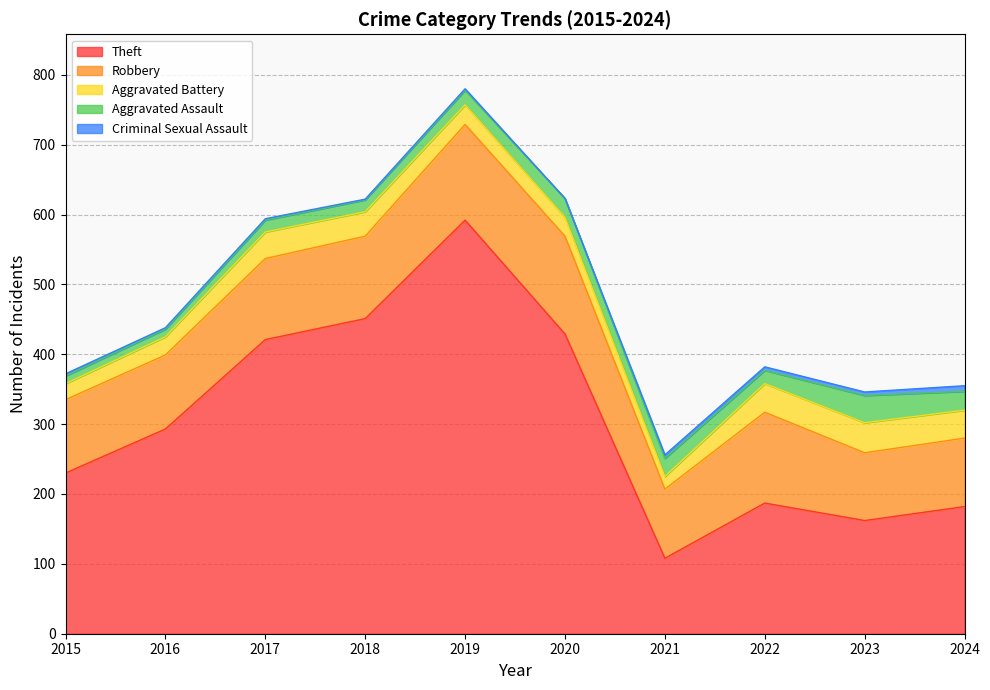

The Robbery series shows 68 at 2018. True or false?

False